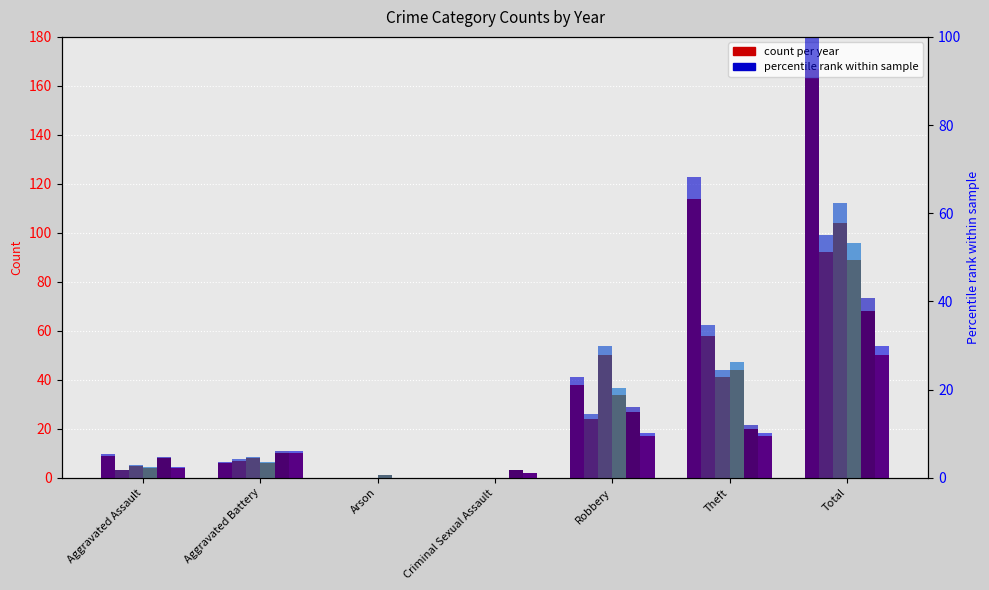

What is the value of the 2024 bar at the 7th from the left?

50